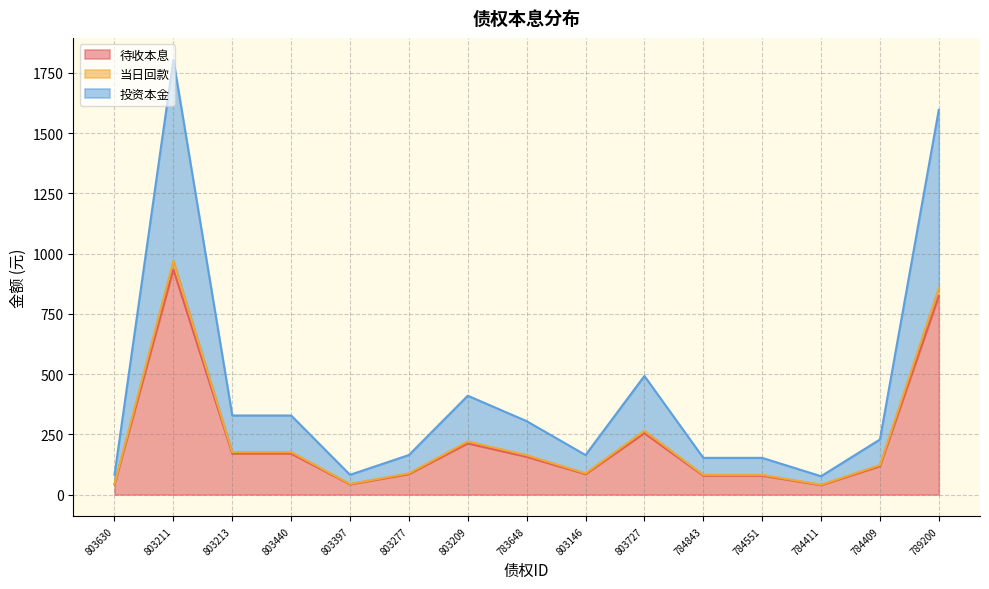

Is it true that 待收本息 equals 432.8 at 803211?

False